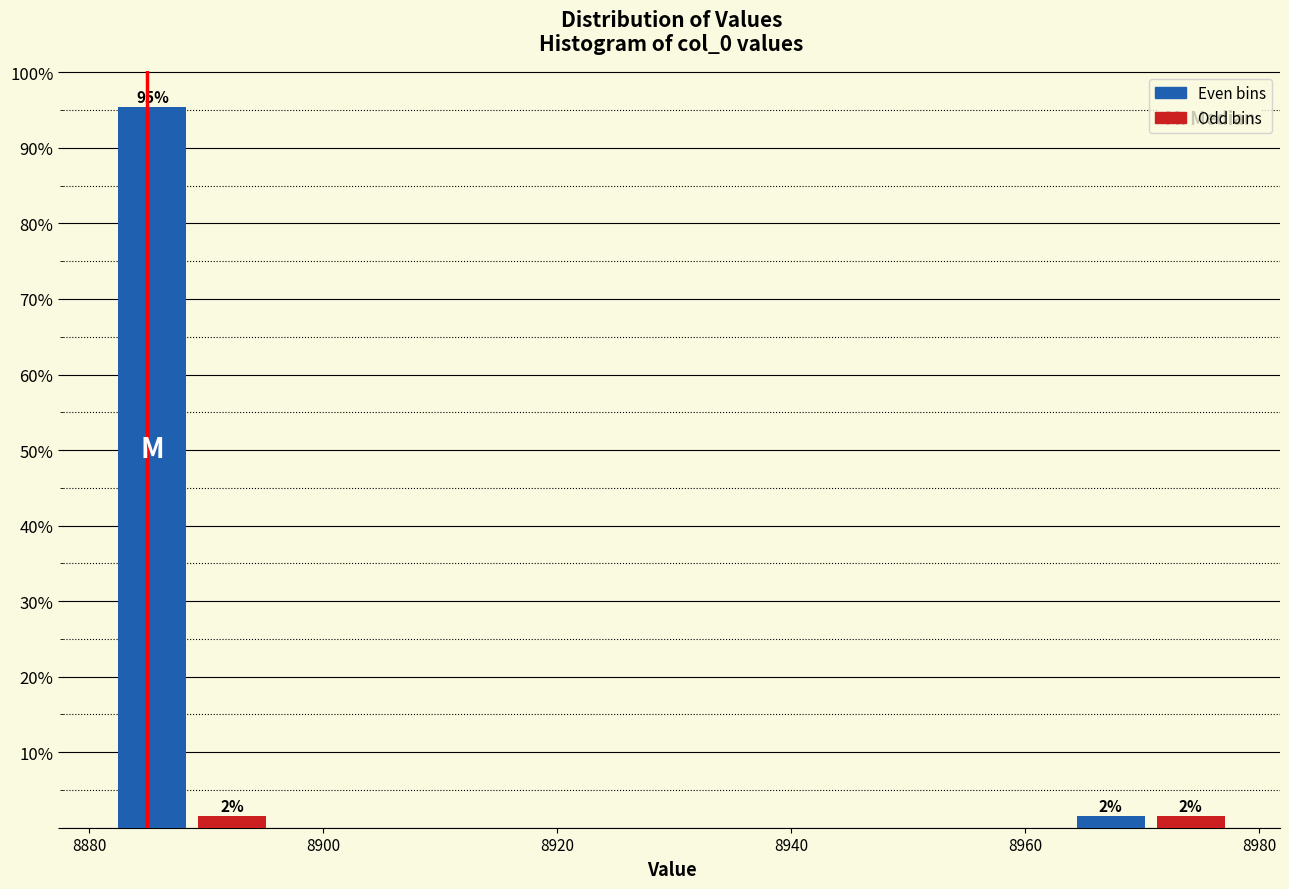

Around what value on the x-axis is the tallest bar? Give the approximate position of its centre, as read against the axis.

8886